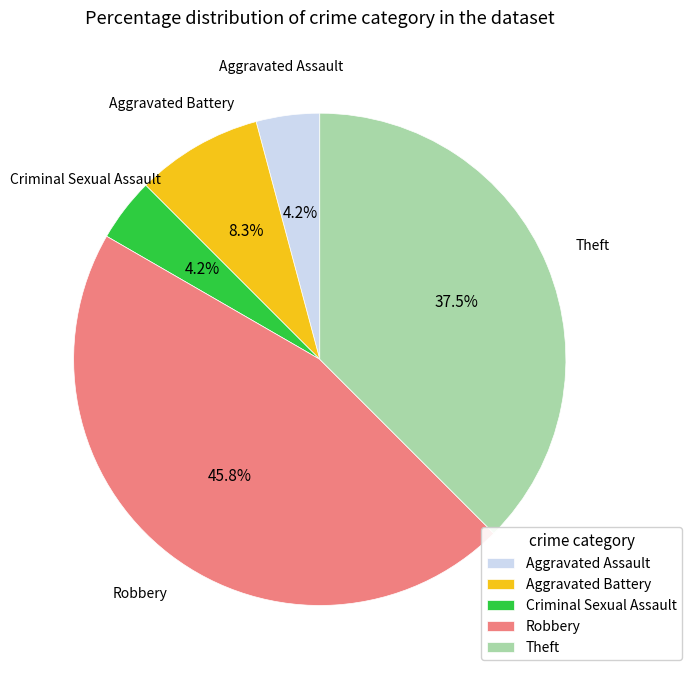

To the nearest percent, what is the average slice percentage?

20%